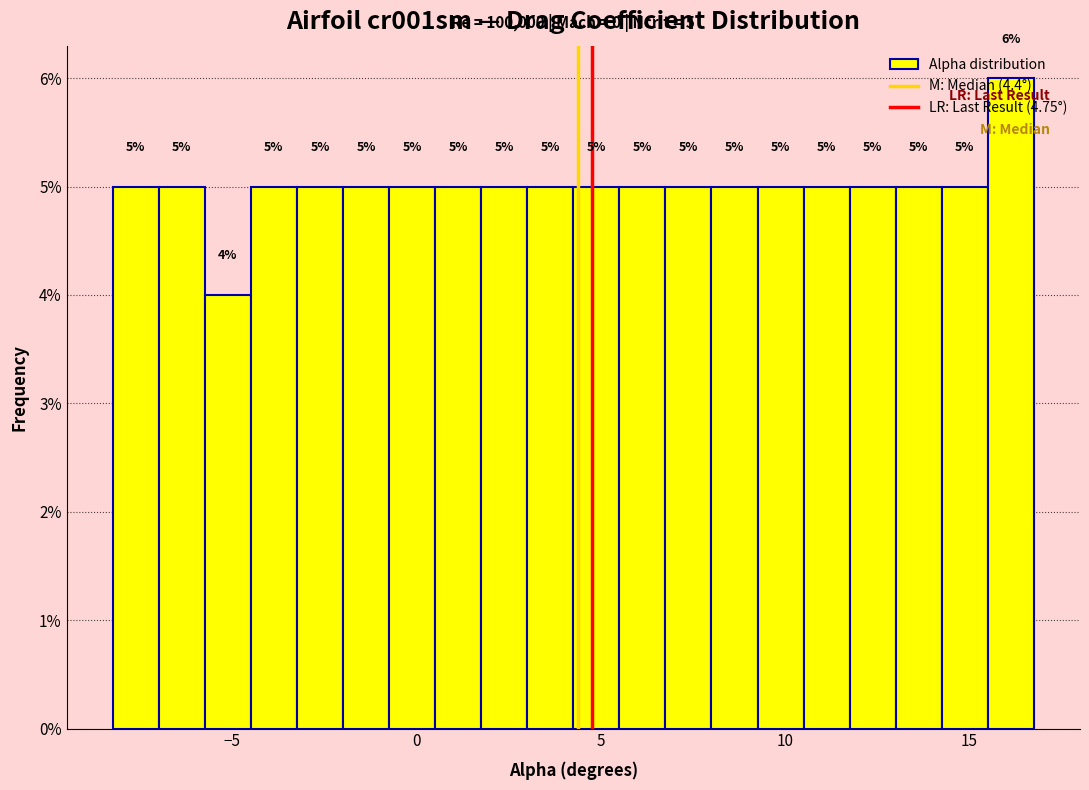

Read against the x-axis, roughly where is the centre of the tallest bar?

16.0